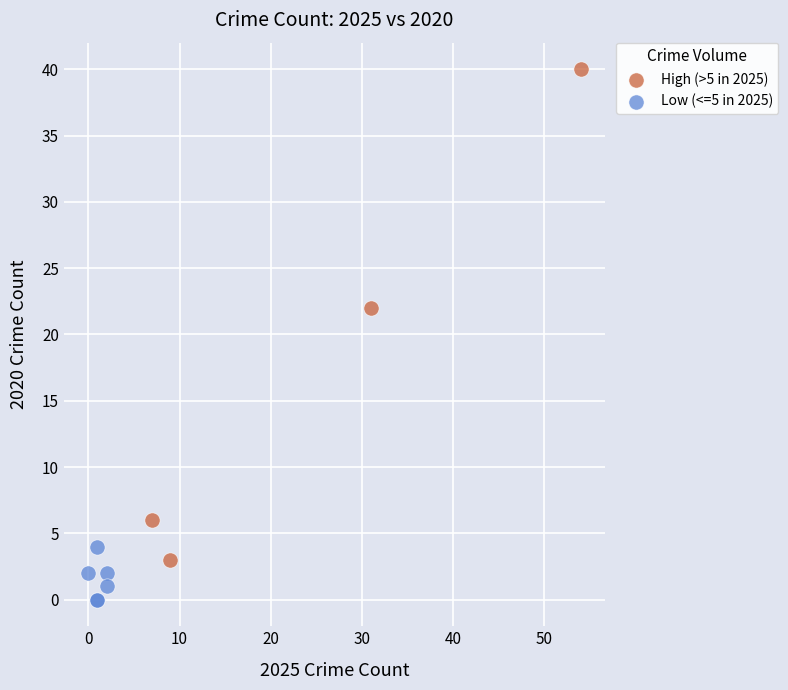

Which series contains the highest Y value?

High (>5 in 2025)